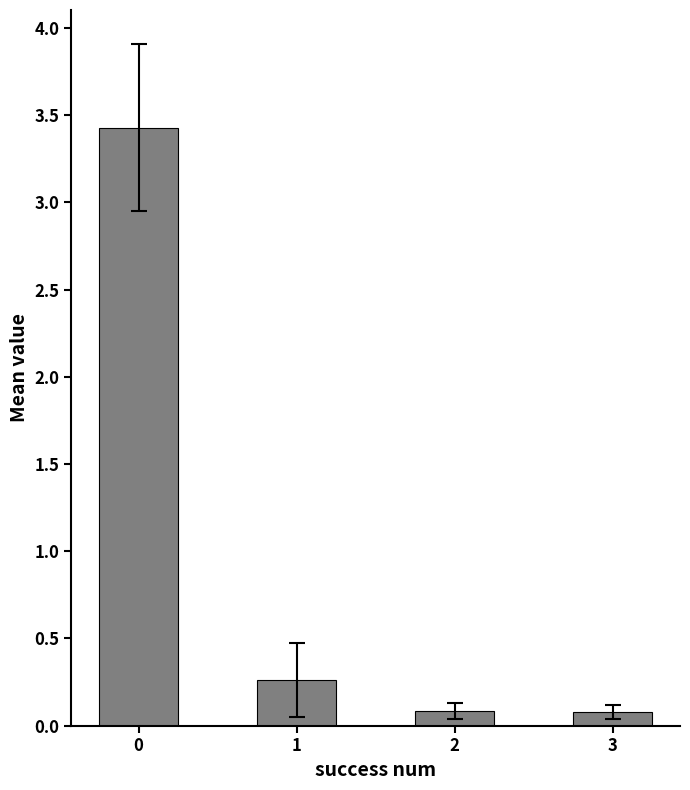

What is the maximum value shown in the chart?

3.4